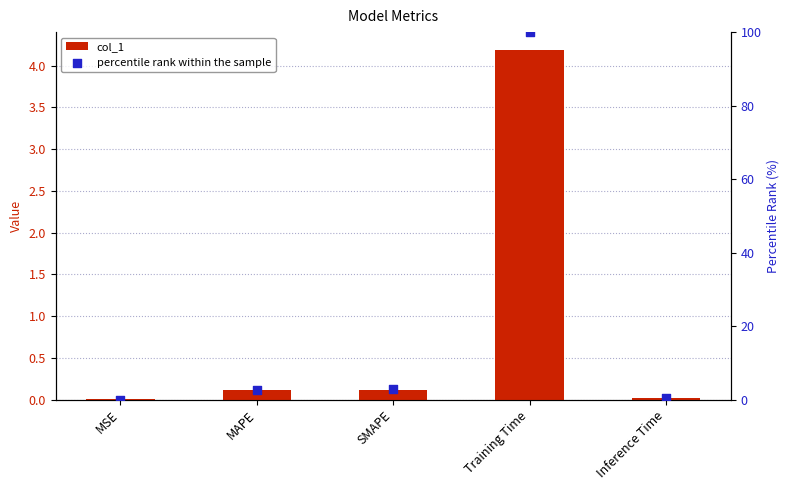

Is the value of percentile rank within the sample at Training Time greater than the value of col_1 at MSE?

Yes